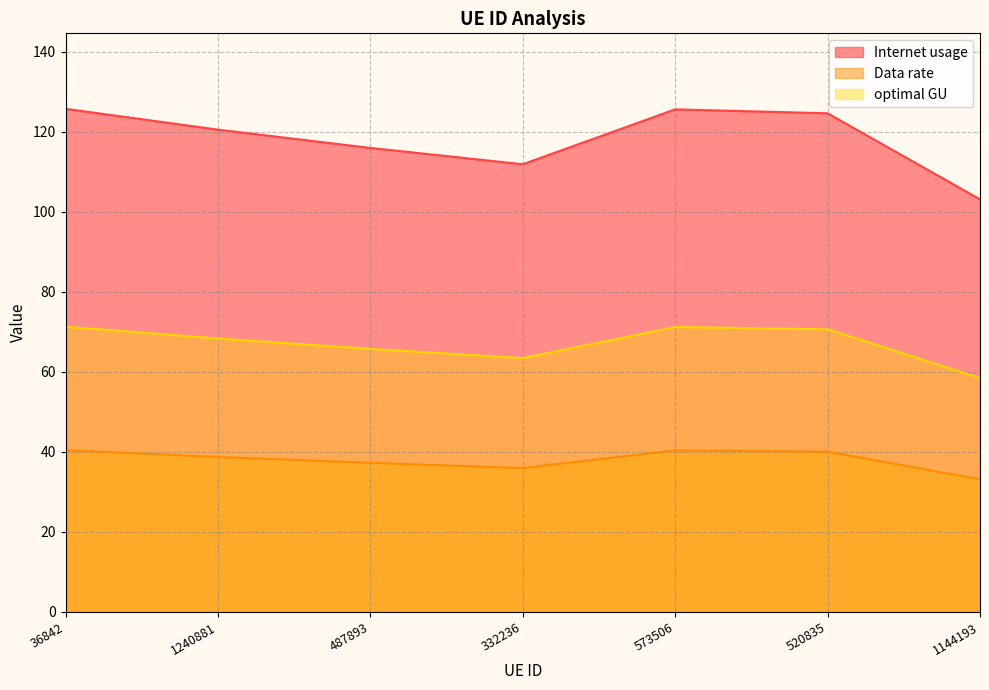

Which series has the largest range (max minus min)?

Internet usage